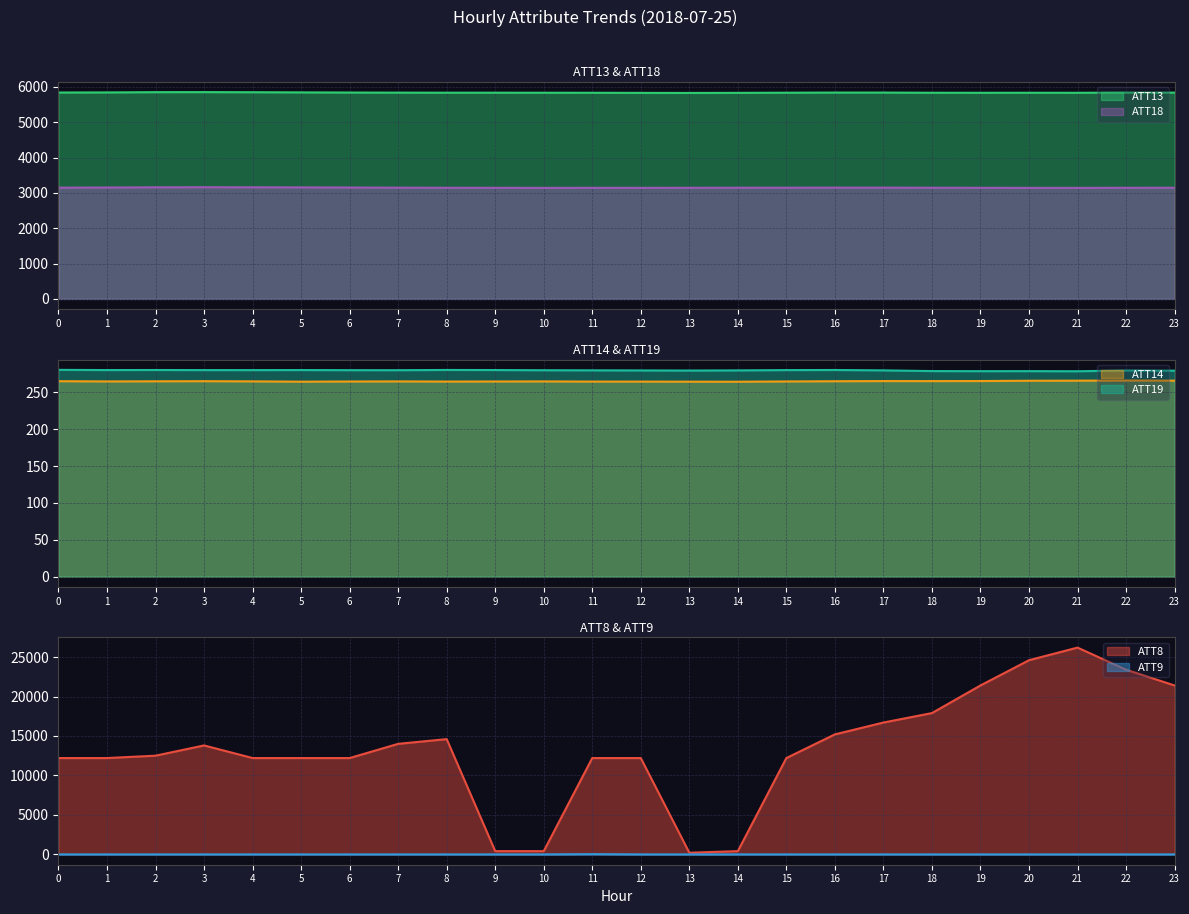

What is the sum of all ATT19 values?

6718.8